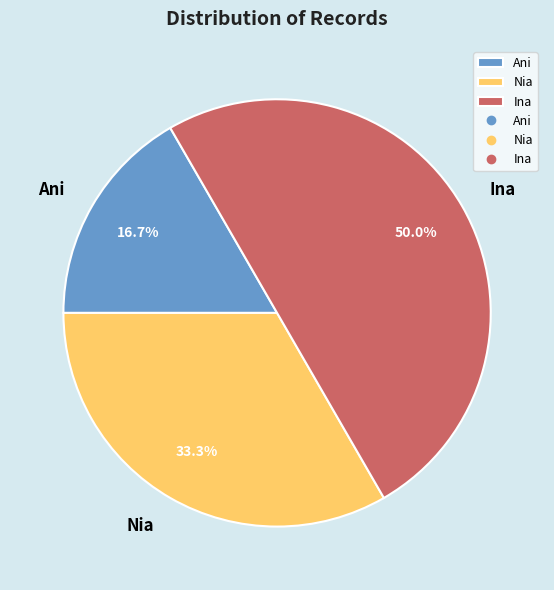

To the nearest percent, what is the difference between the Nia and Ani slice percentages?

17%